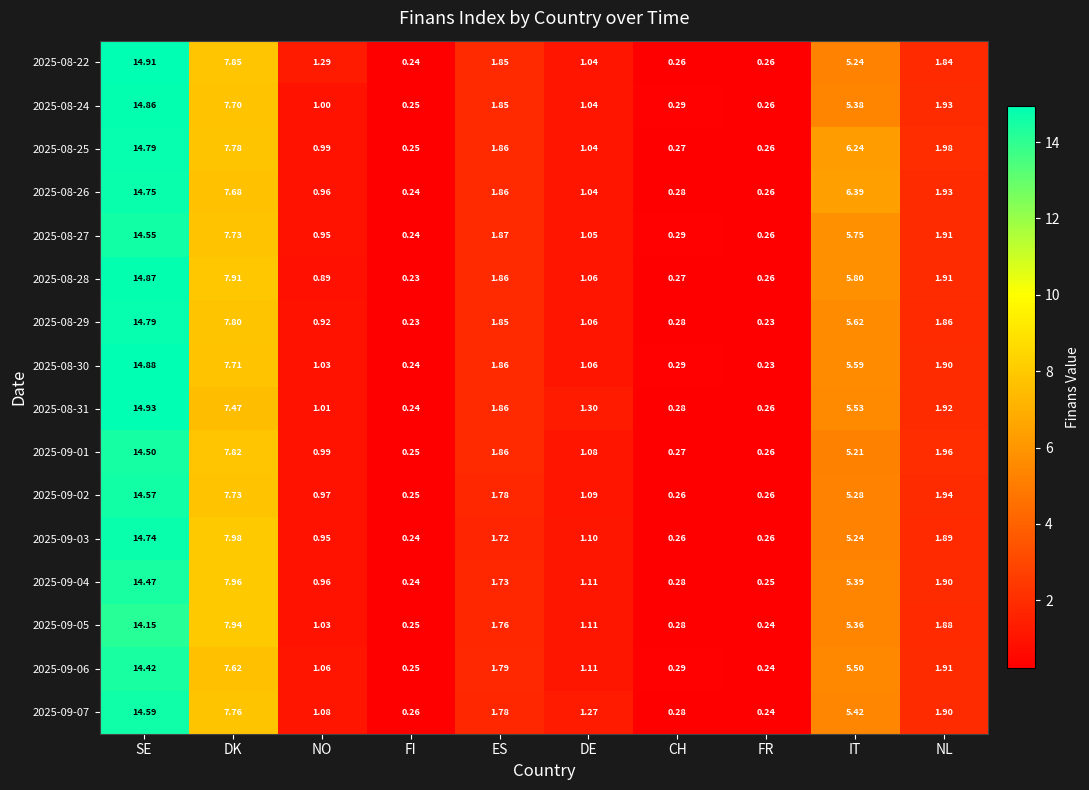

At which category is the sum across all series the highest?

SE